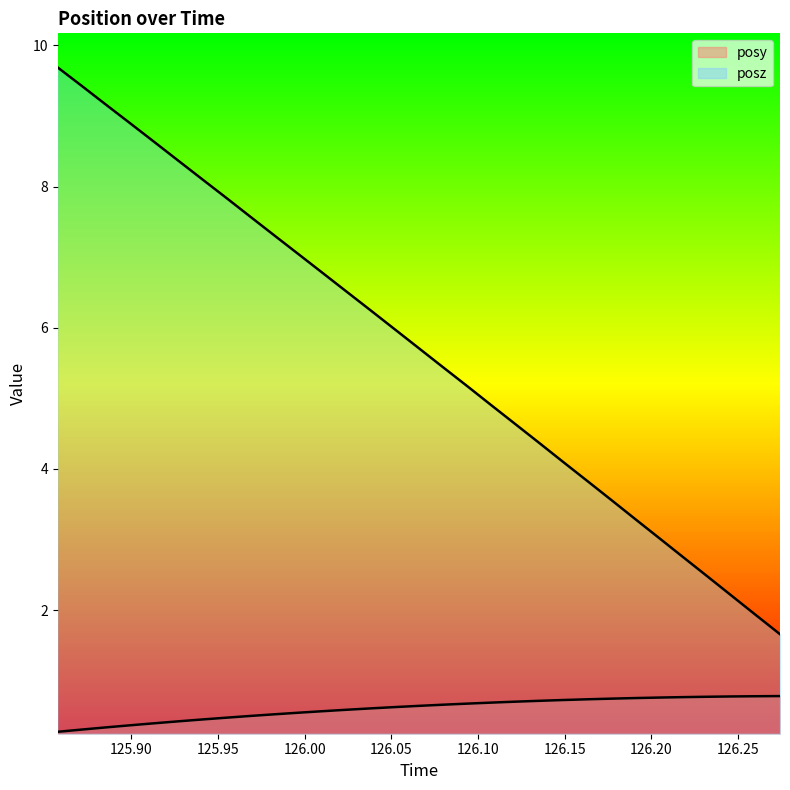

What is the difference between the highest and lowest values at 126.1774?

2.8